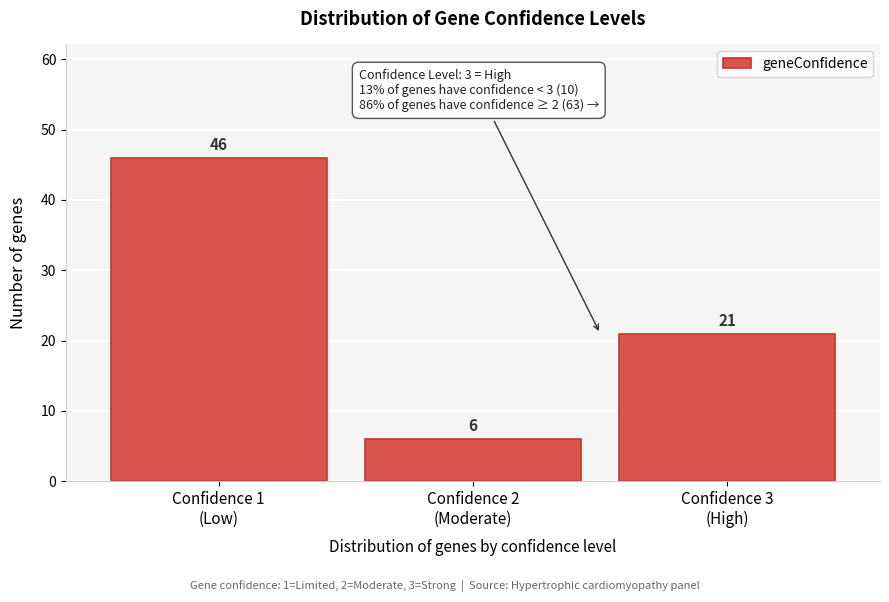

Reading right to left, extract all data points from this chart.

21	6	46